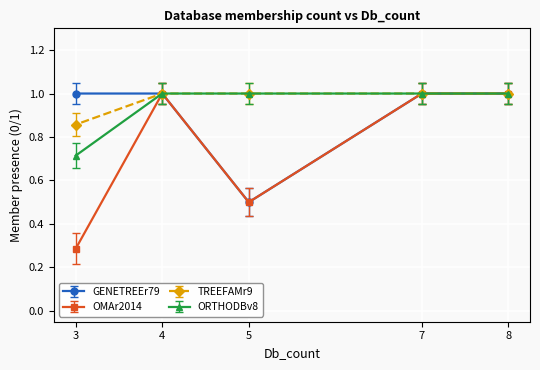

The value of TREEFAMr9 at 4 is 1. True or false?

True